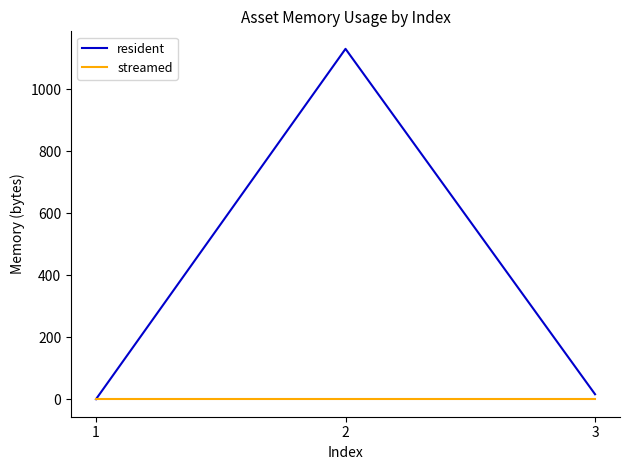

Where does the resident series first go above 16?

2